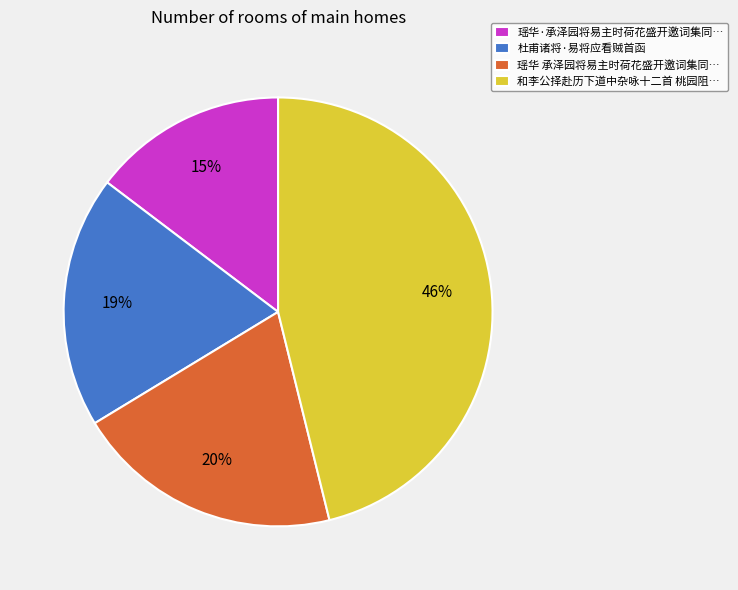

True or false: 杜甫诸将·易将应看贼首函 accounts for 19% of the total.

True